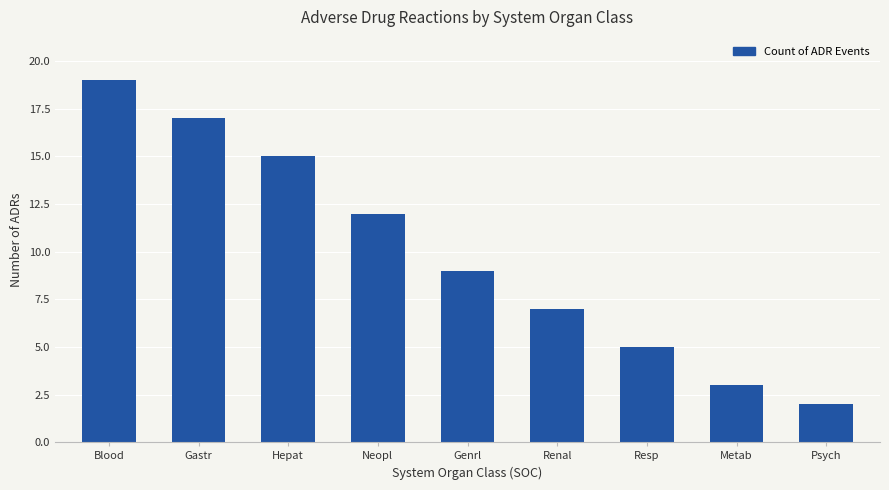

List the labels in order of value, smallest first.

Psych, Metab, Resp, Renal, Genrl, Neopl, Hepat, Gastr, Blood